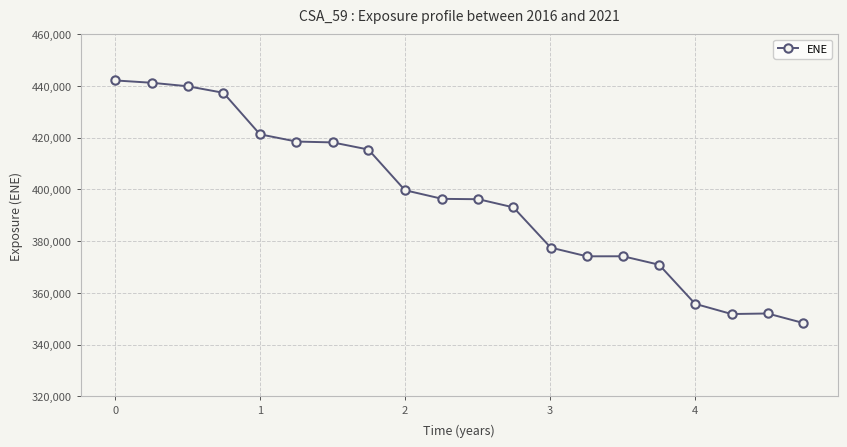

What is the difference between the maximum and minimum values?

93752